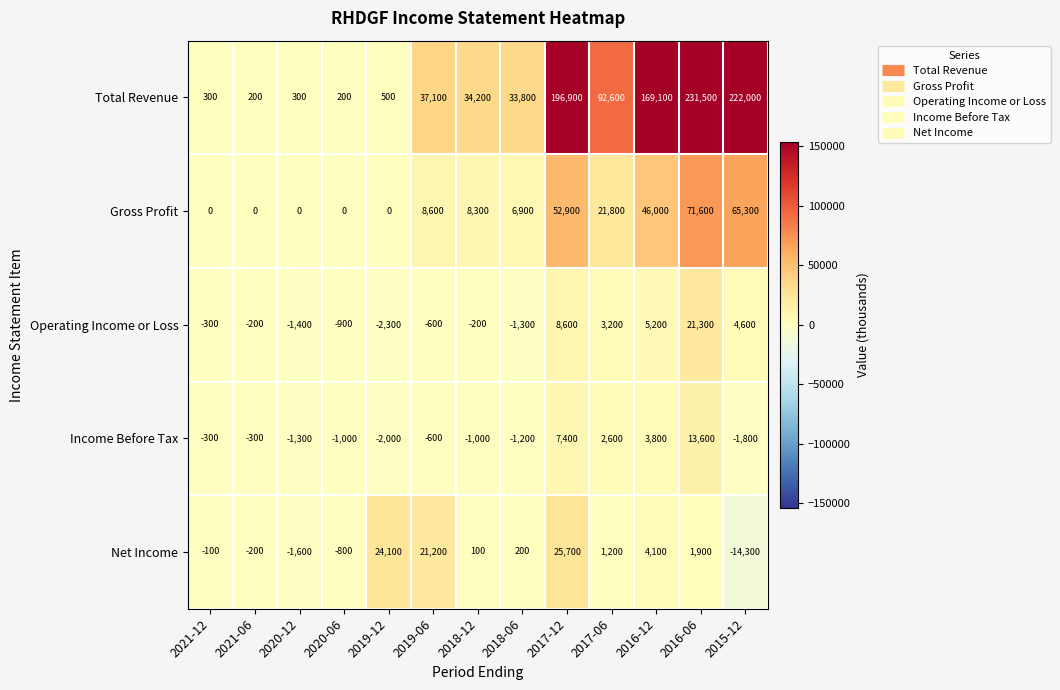

At how many categories does at least one series exceed 125761?

4